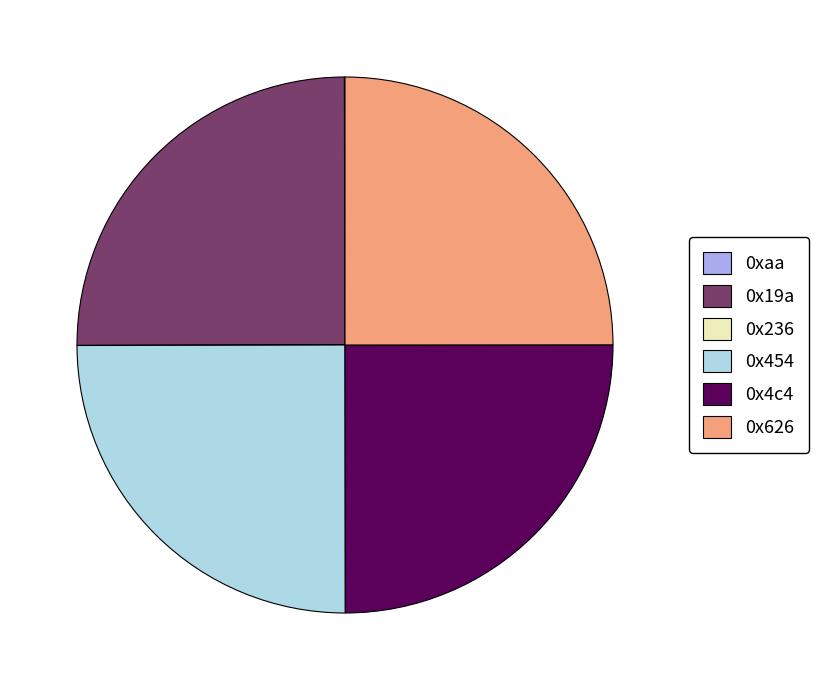

Does 0x19a account for over 50% of the chart?

No